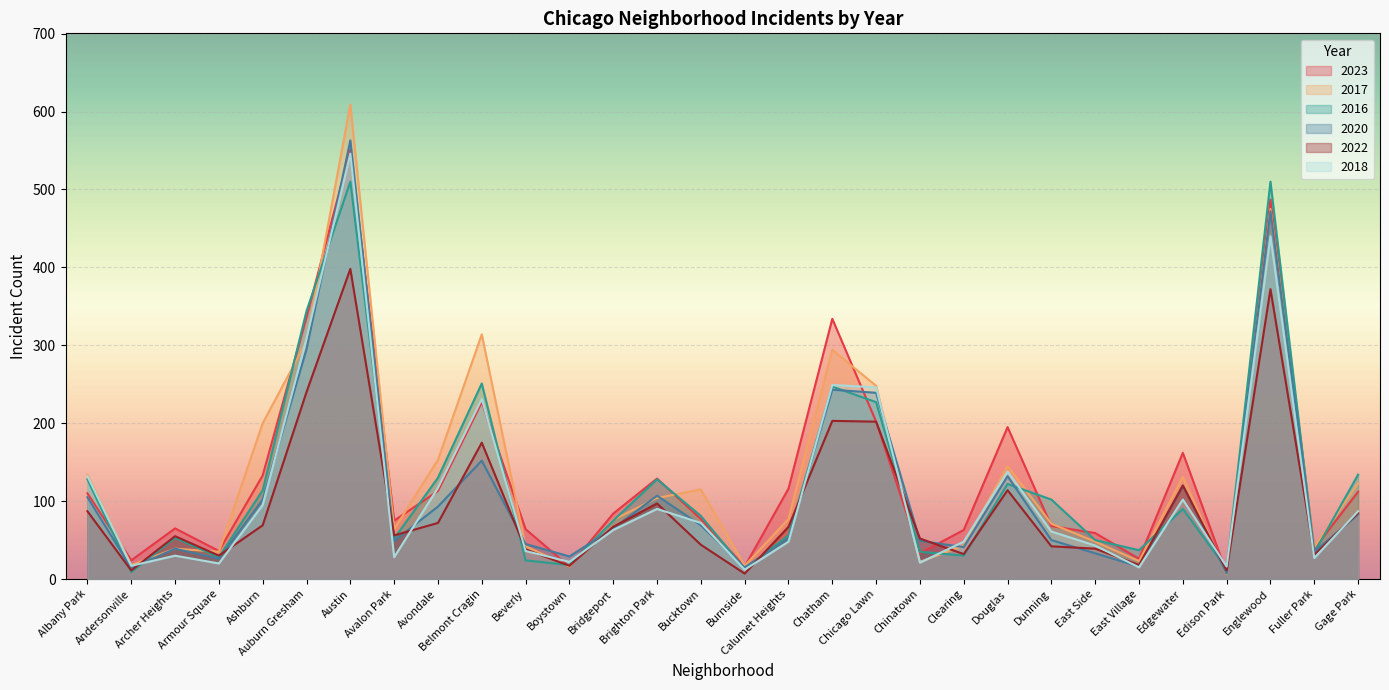

Where do 2017 and 2020 first cross each other?

Belmont Cragin and Beverly